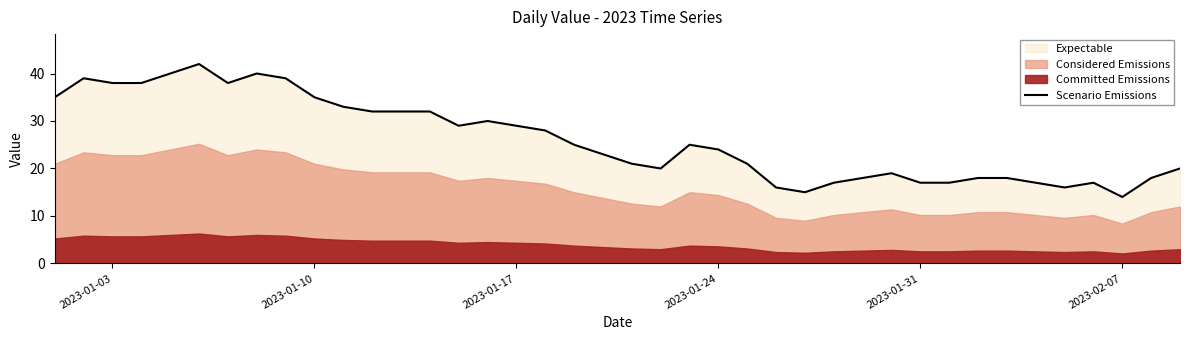

Which category has the lowest value in the Scenario Emissions series?

2023-02-07